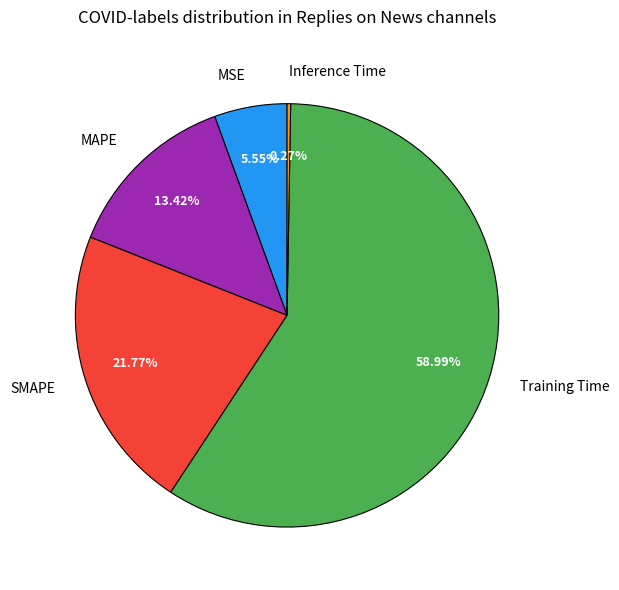

What is the majority slice?

Training Time